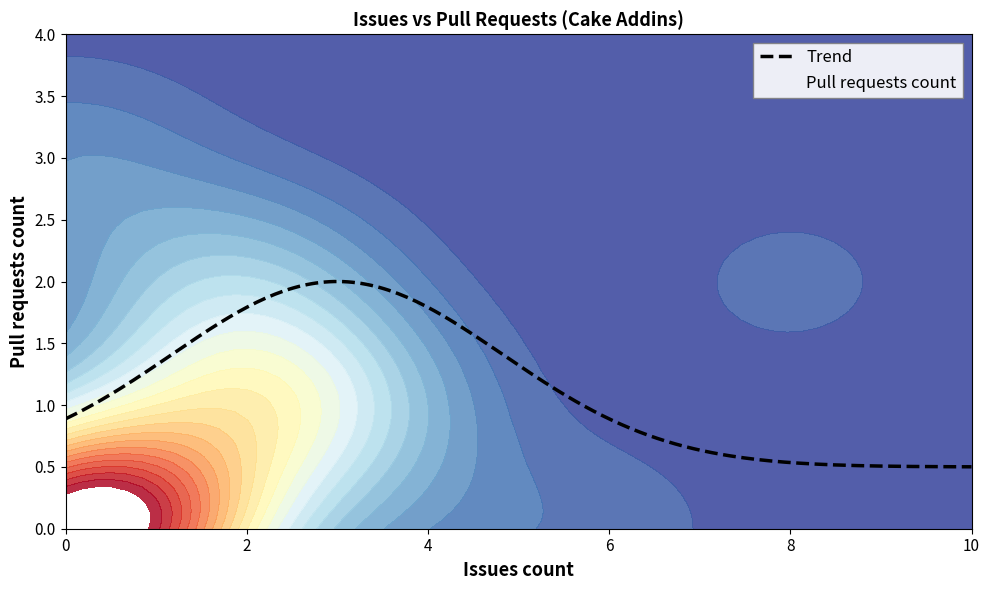

Count the values in the range 0 to 1.

33